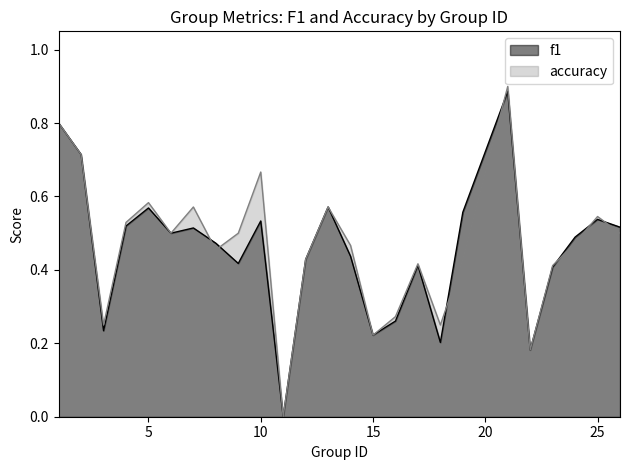

Which series has the largest total across all categories?

accuracy